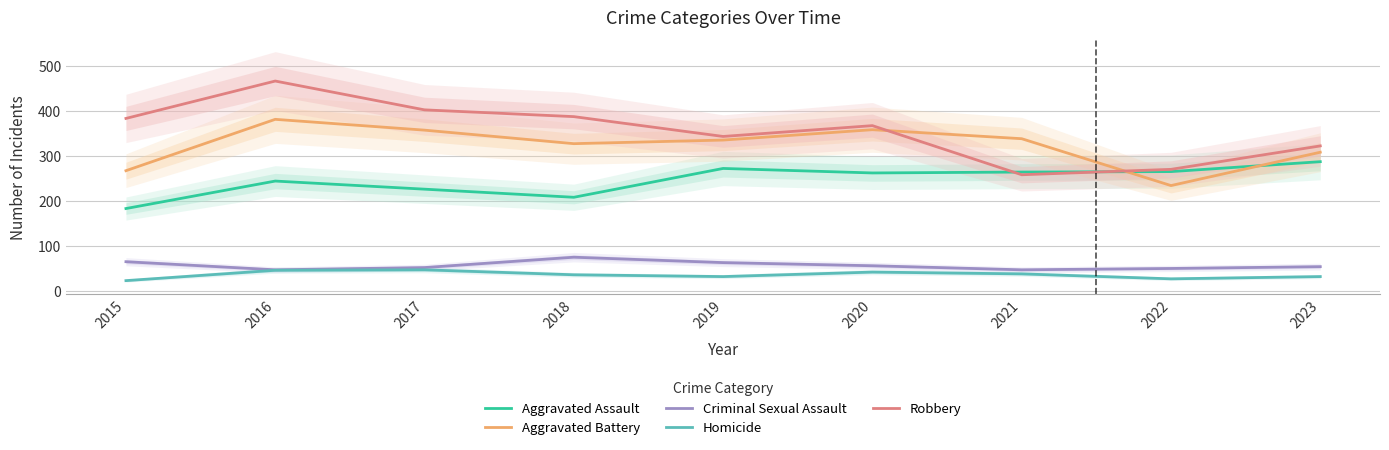

Rank the series at 2017 from highest to lowest value.

Robbery, Aggravated Battery, Aggravated Assault, Criminal Sexual Assault, Homicide